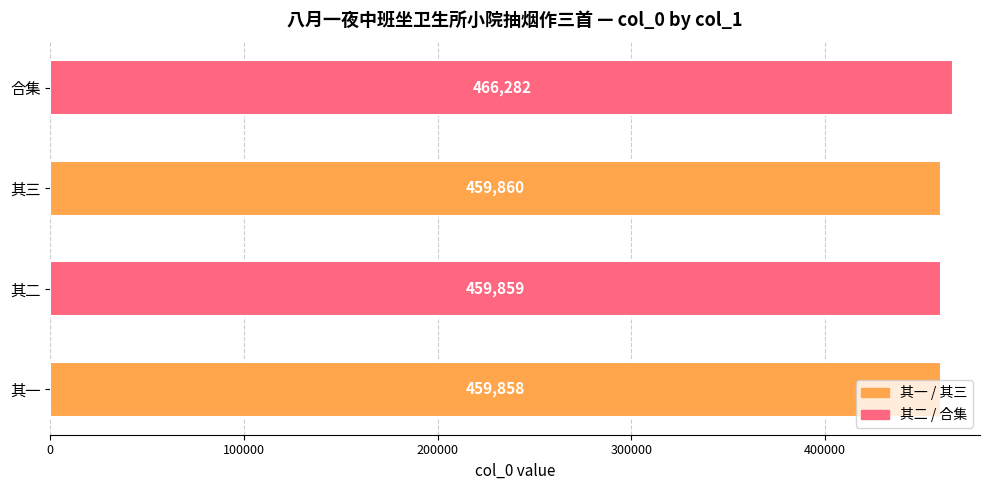

What is the difference between the maximum and minimum values?

6424